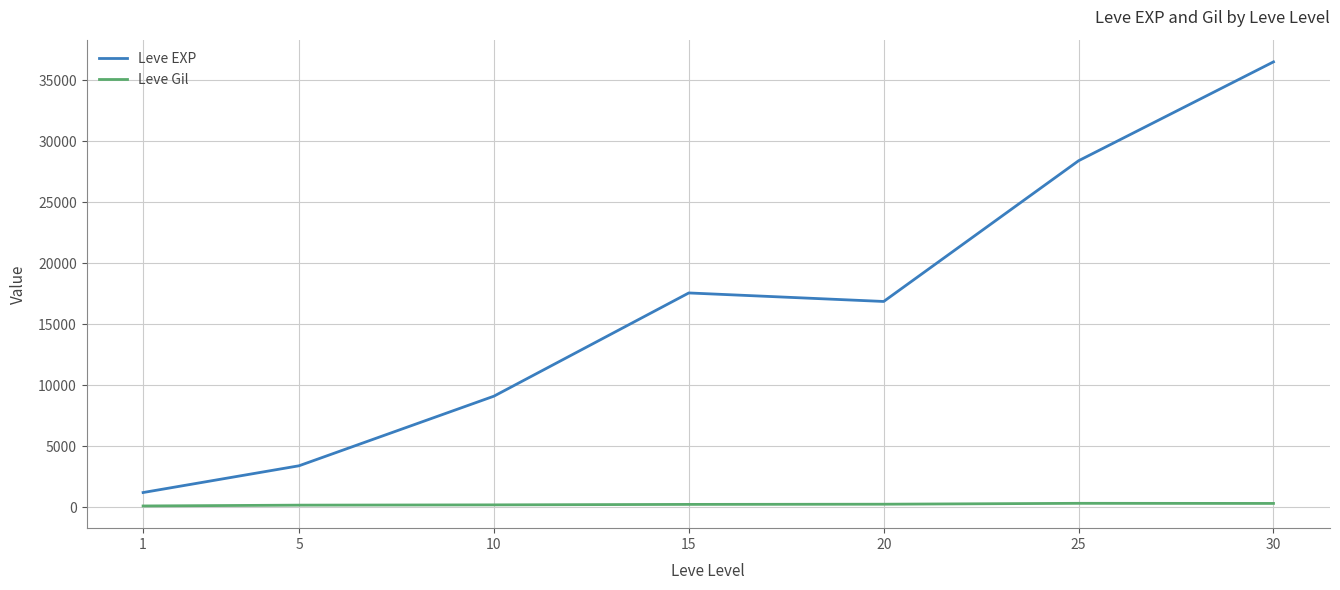

At which label does Leve EXP first exceed 16865?

15